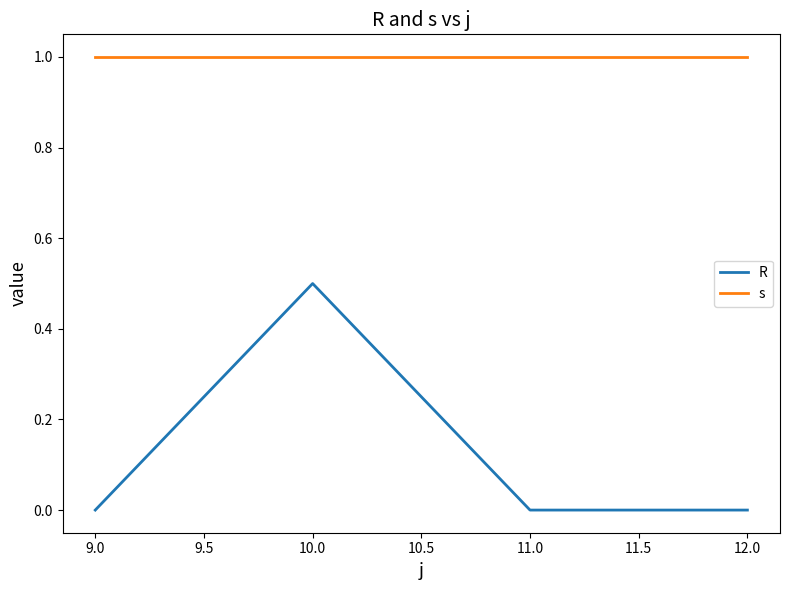

How many R values are between 0 and 1?

4